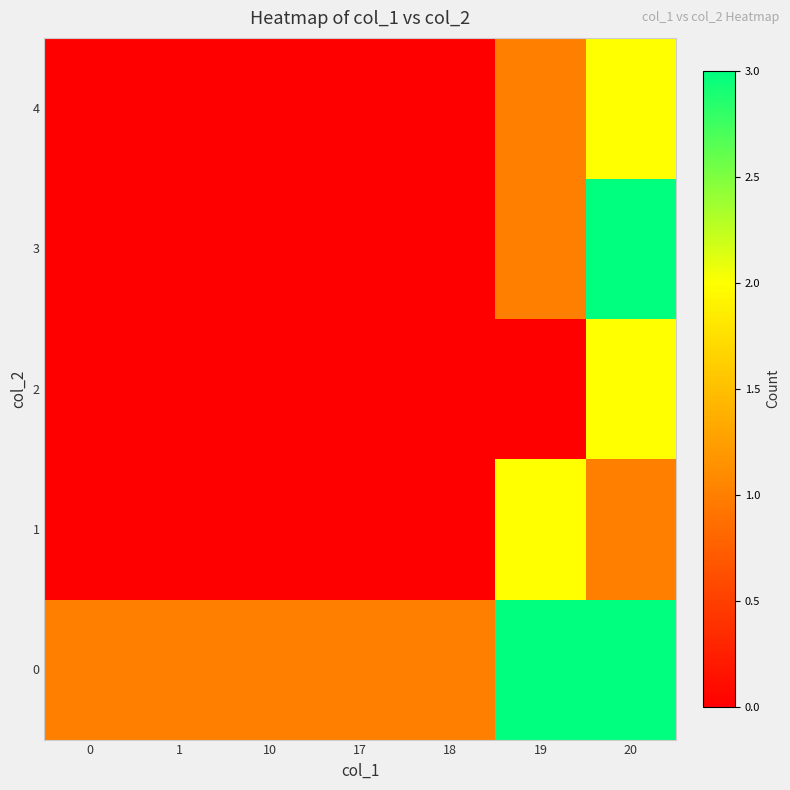

Count the number of data series in this chart.

5